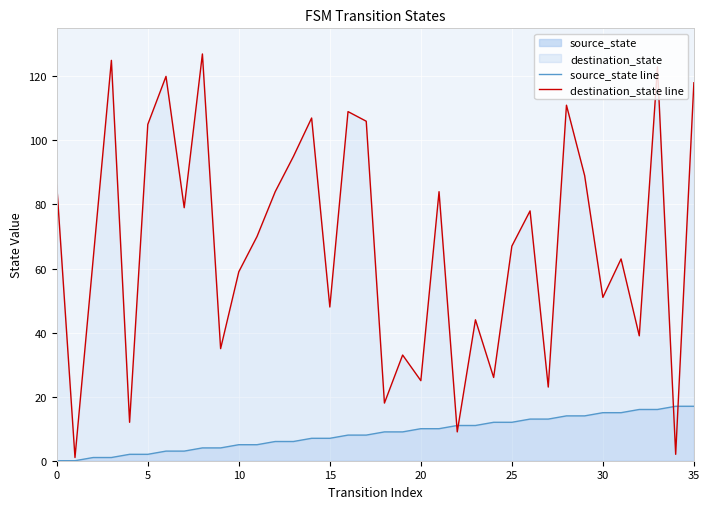

At 35, list the series in order from largest to smallest.

destination_state, source_state